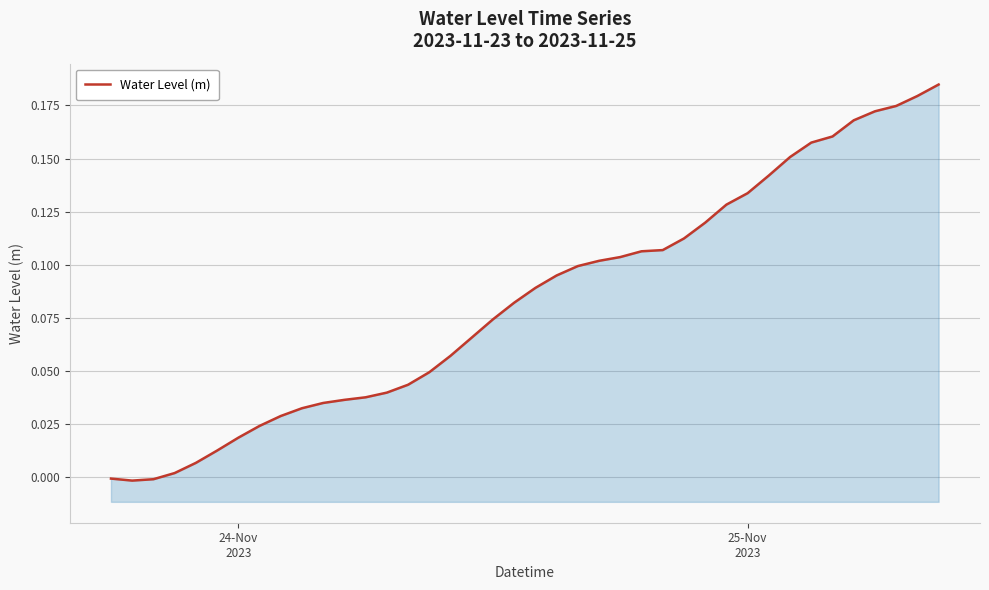

Reading right to left, list all the values displayed in this chart.

0.2	0.2	0.2	0.2	0.2	0.2	0.2	0.2	0.1	0.1	0.1	0.1	0.1	0.1	0.1	0.1	0.1	0.1	0.1	0.1	0.1	0.1	0.1	0.1	0.0	0.0	0.0	0.0	0.0	0.0	0.0	0.0	0.0	0.0	0.0	0.0	0.0	-0.0	-0.0	-0.0